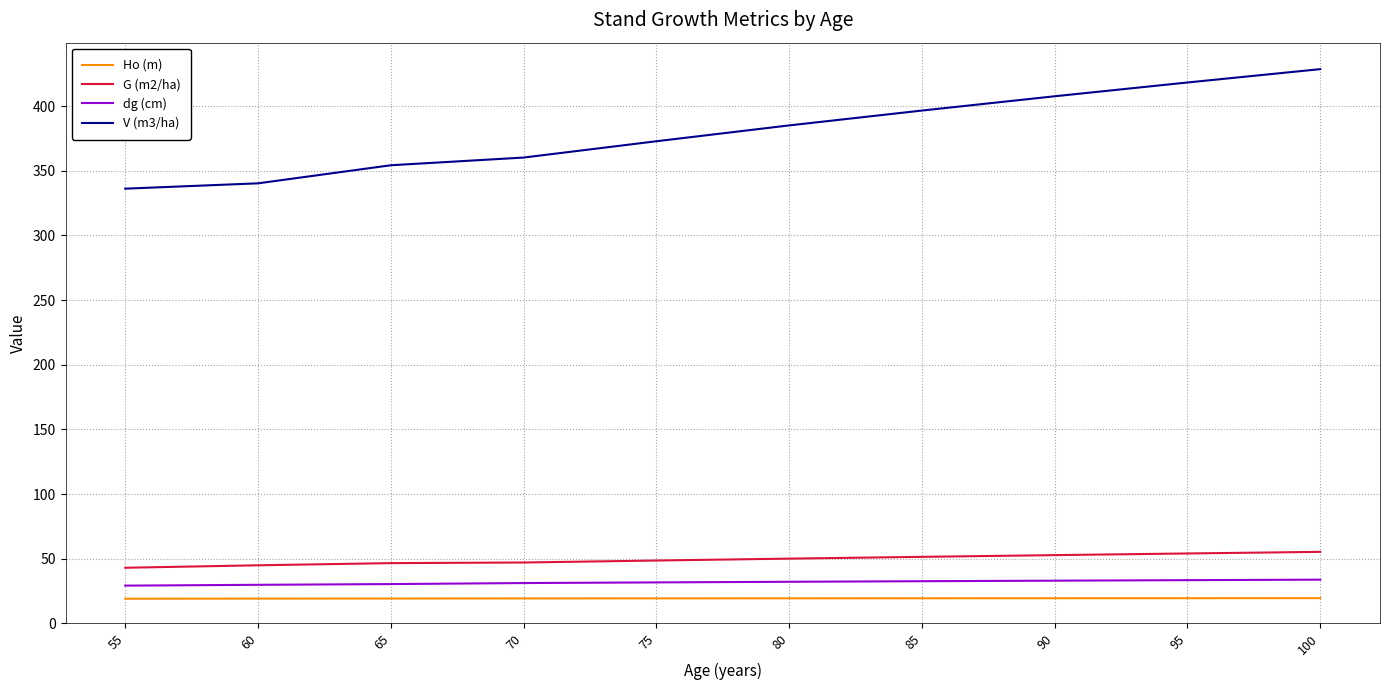

How many Ho (m) values are between 19 and 20?

10